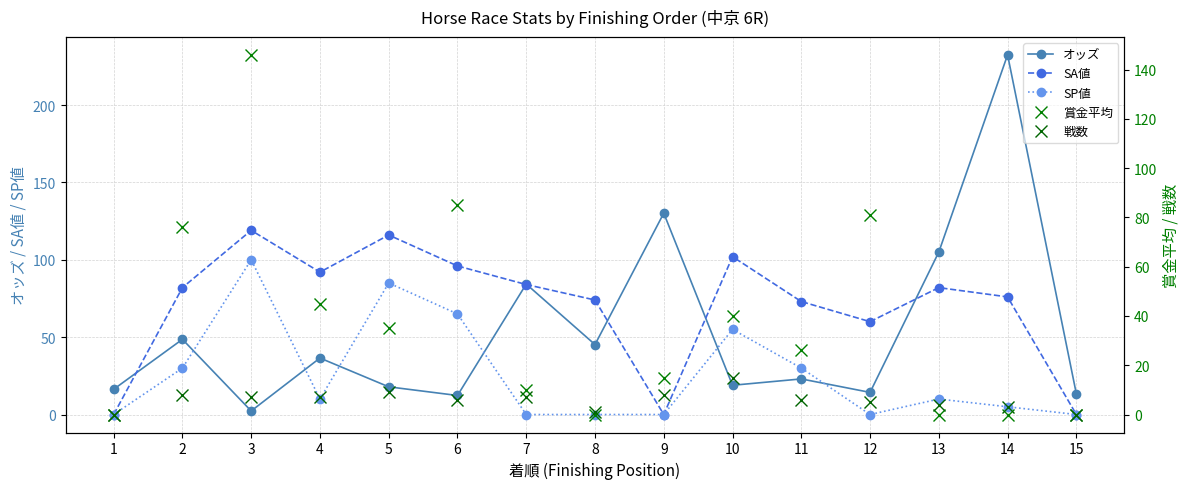

Which label corresponds to the largest value in the chart?

14